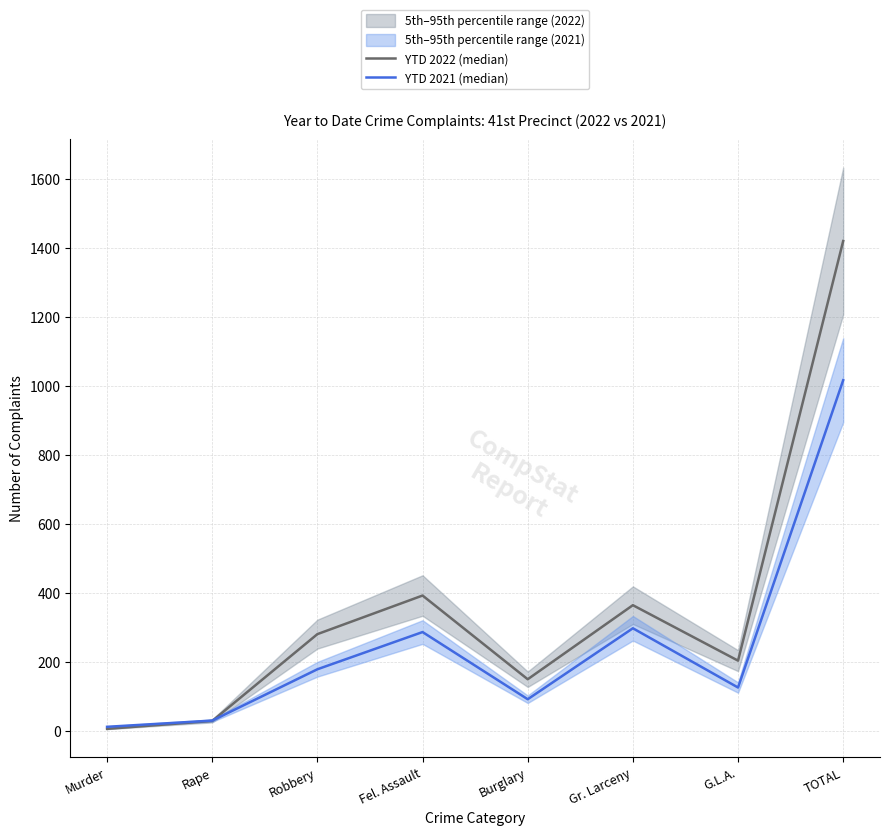

Rank the series at Rape from lowest to highest value.

YTD 2022 (median), YTD 2021 (median)